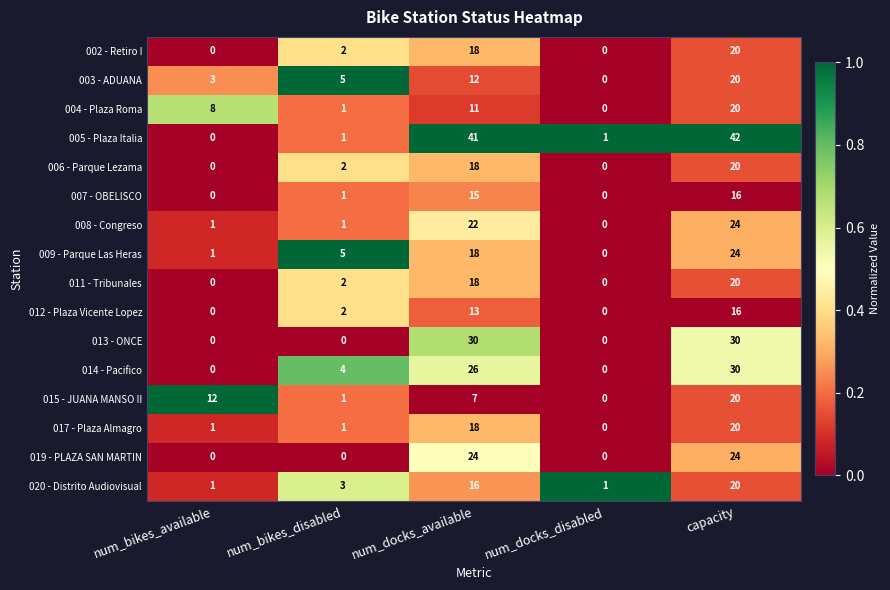

The 019 - PLAZA SAN MARTIN series shows 0 at num_bikes_disabled. True or false?

True